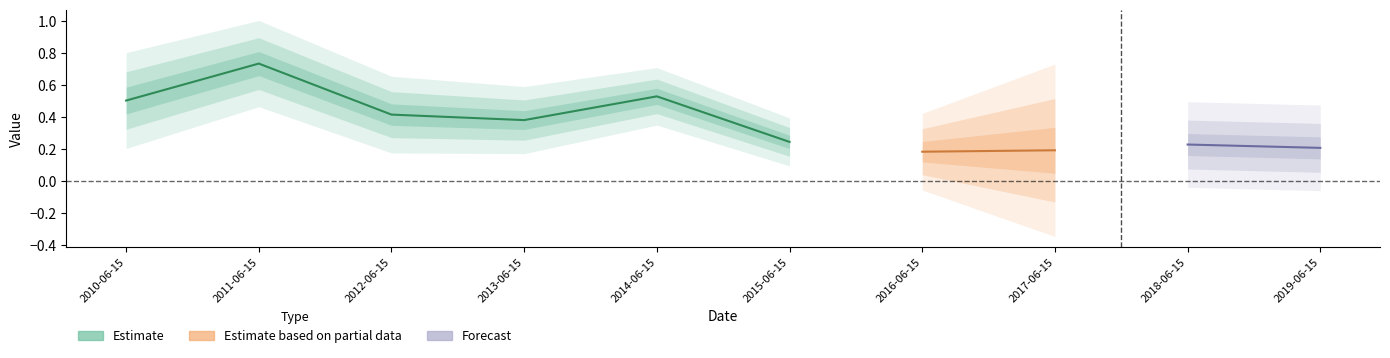

Reading left to right, extract all data points from this chart.

2010-06-15=0.5	2011-06-15=0.7	2012-06-15=0.4	2013-06-15=0.4	2014-06-15=0.5	2015-06-15=0.2	2016-06-15=0.2	2017-06-15=0.2	2018-06-15=0.2	2019-06-15=0.2